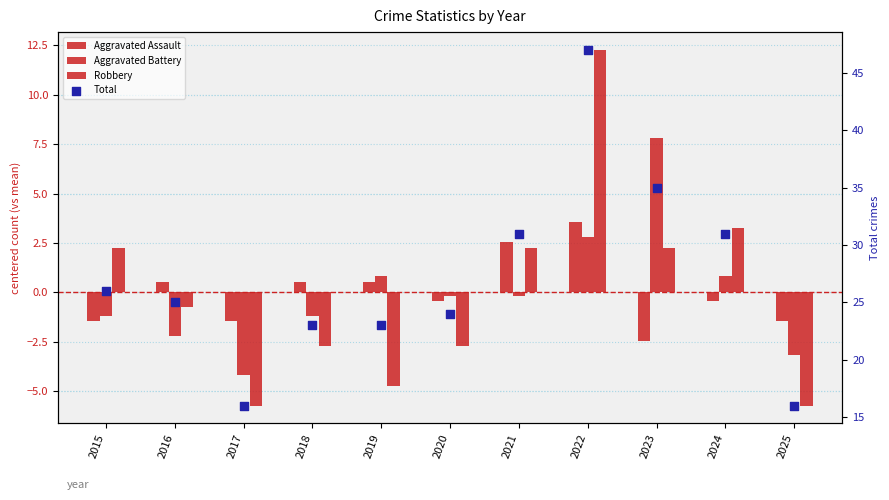

What is the total value across all series at 2023?

42.6